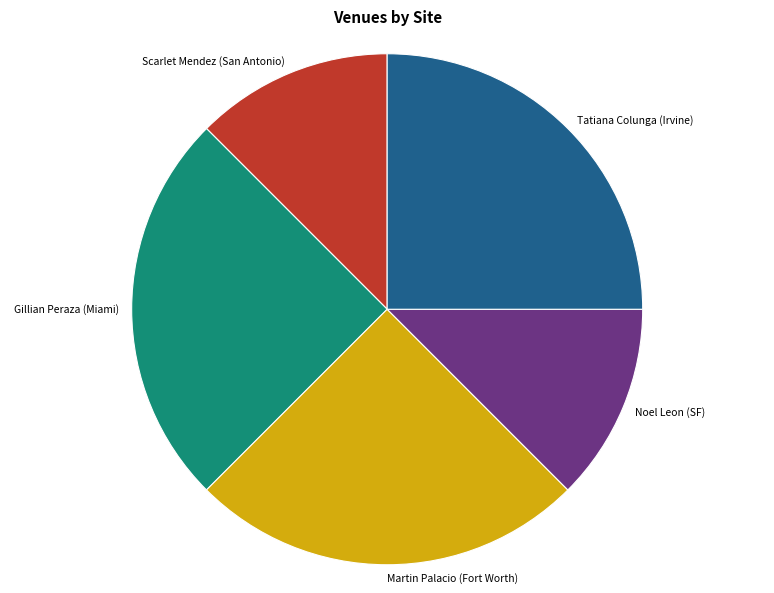

Does Scarlet Mendez (San Antonio) represent more than half of the total?

No